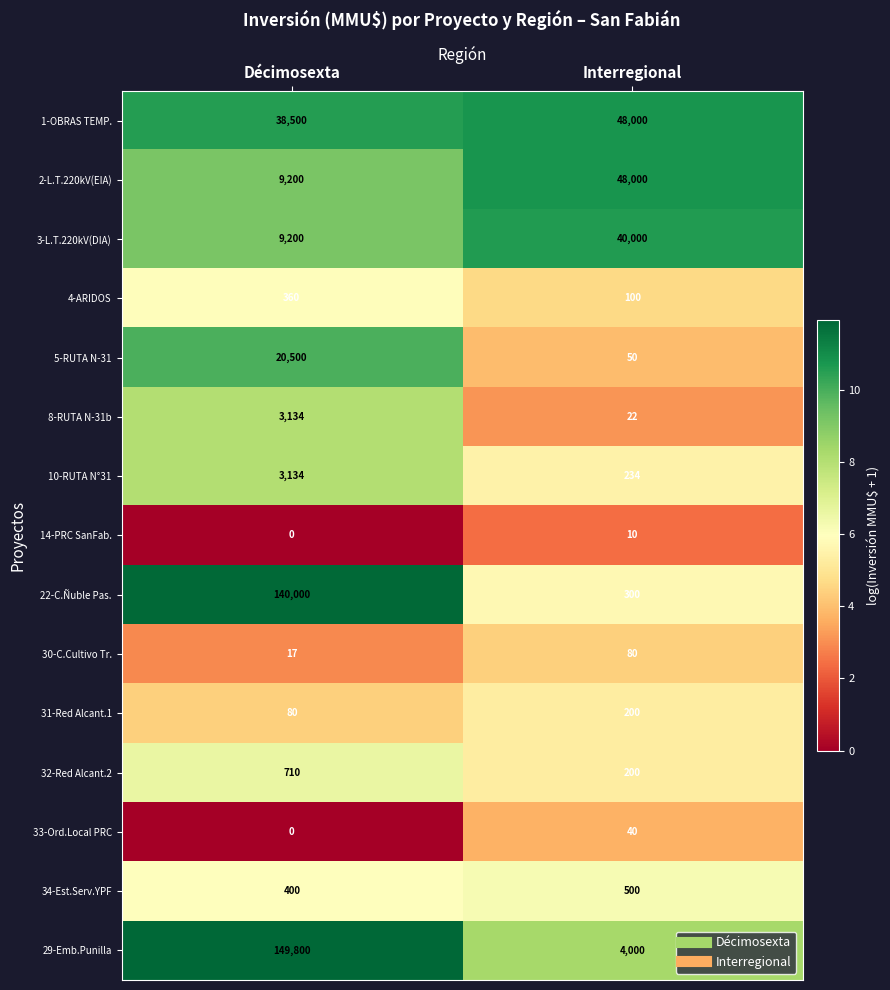

Which series has the largest total across all categories?

29-Emb.Punilla